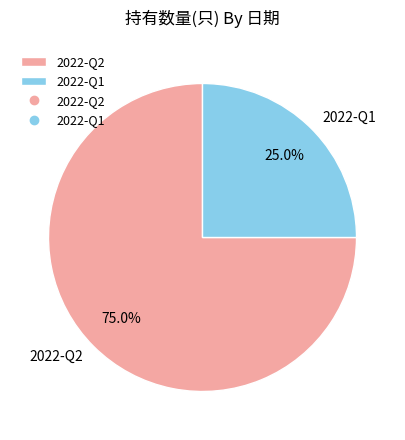

To the nearest percent, what portion does 2022-Q1 represent?

25%